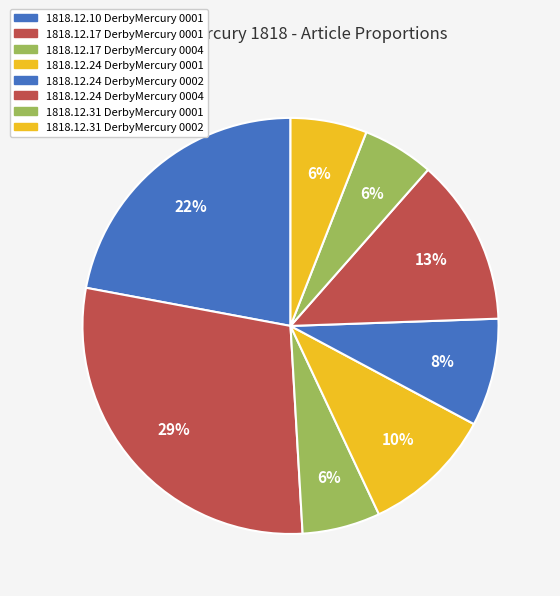

To the nearest percent, what is the difference between the largest and smallest slice percentages?

23%